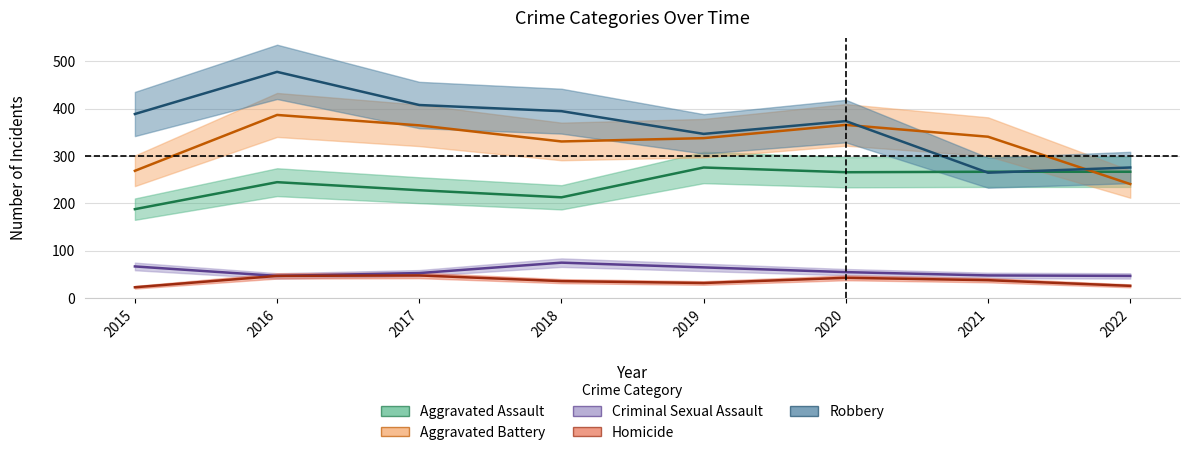

What is the value of the Aggravated Assault point at the 6th from the left?

266